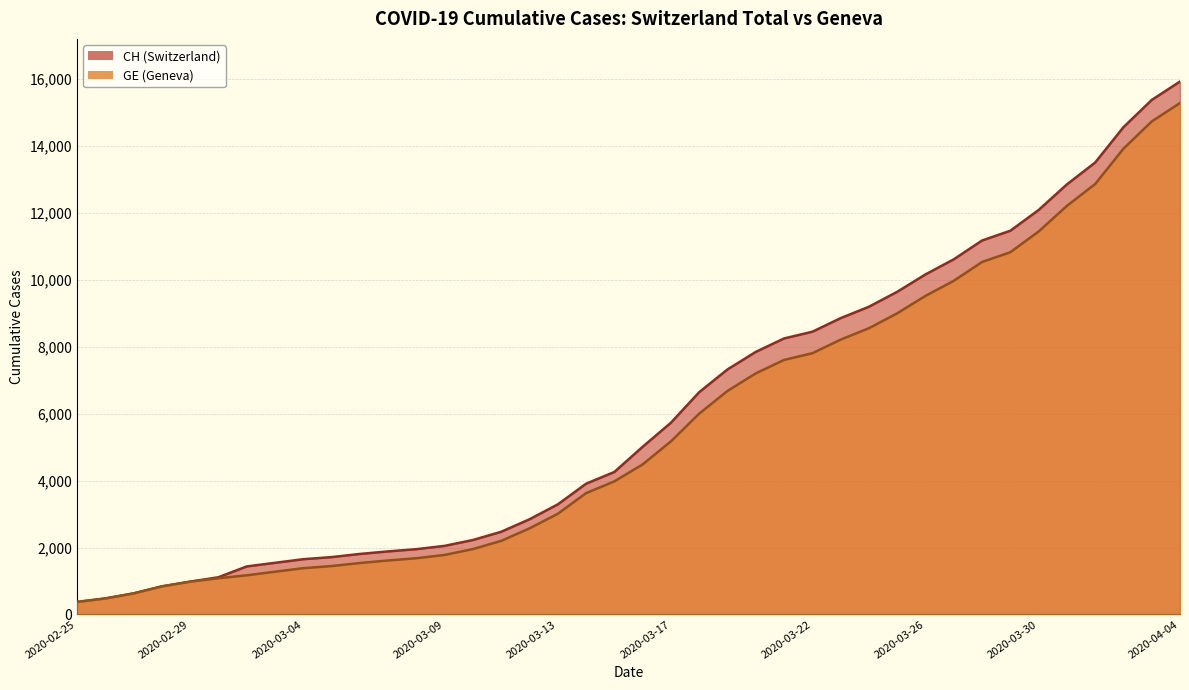

What is the difference between the highest and lowest values at 2020-03-21?

642